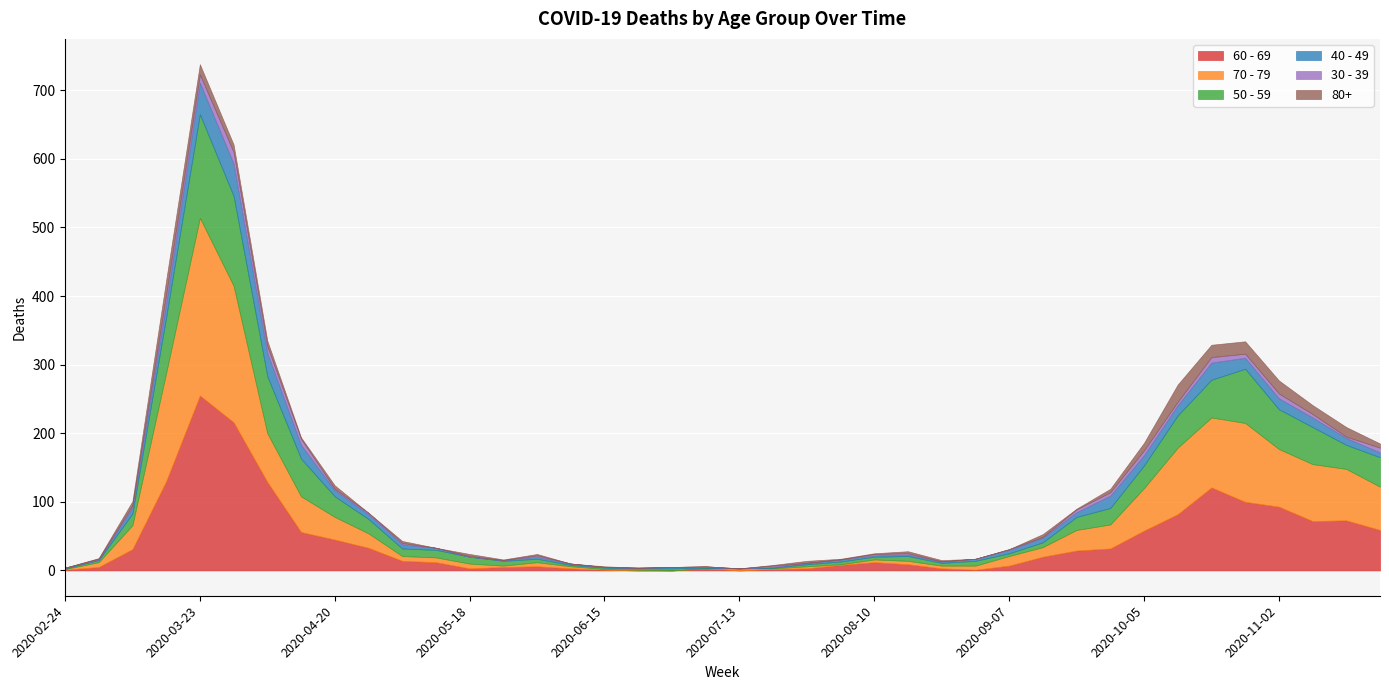

How many data points does each series have?

40